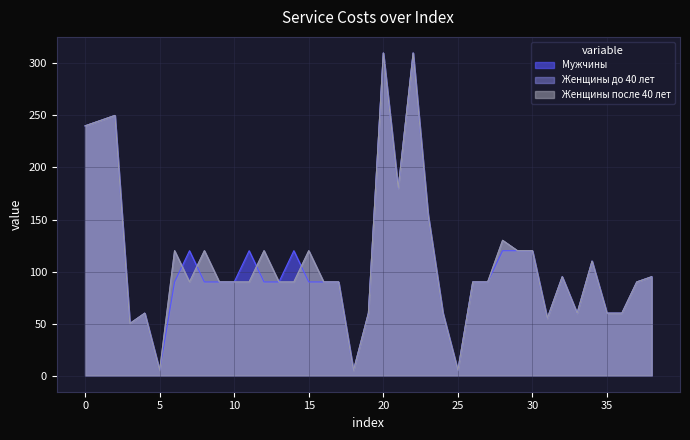

In Женщины после 40 лет, how many points are lower than both neighbors (excluding endpoints)?

8